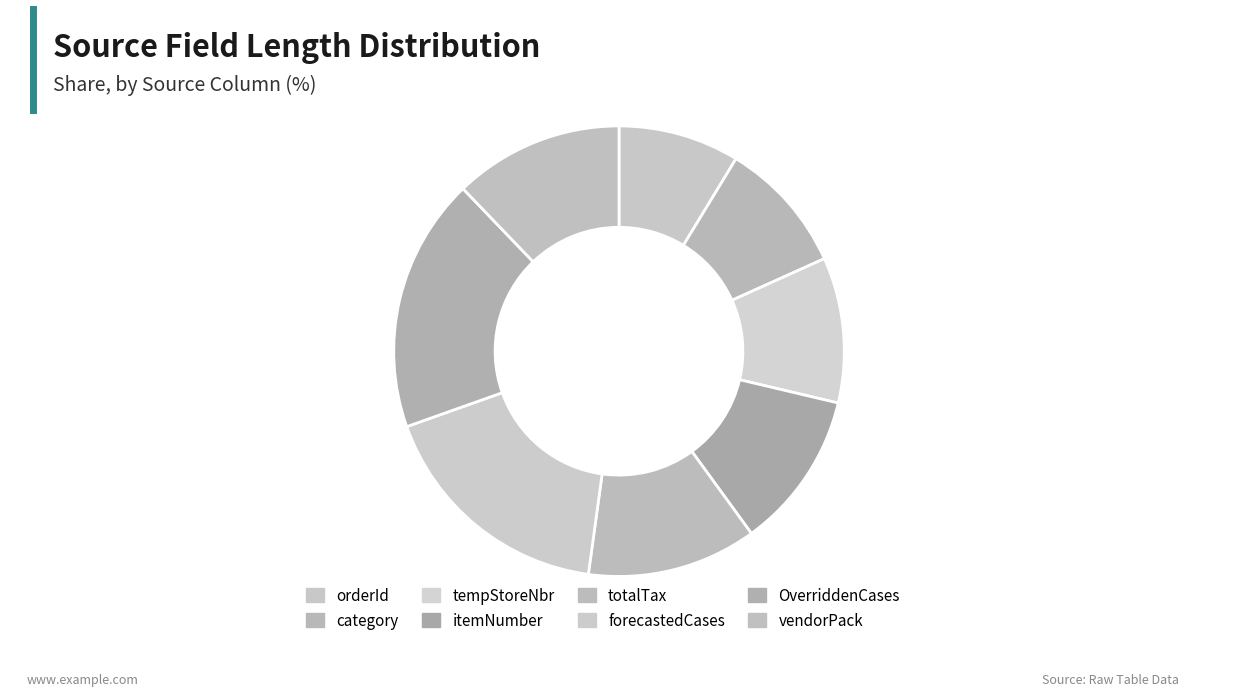

To the nearest percent, what portion does itemNumber represent?

11%